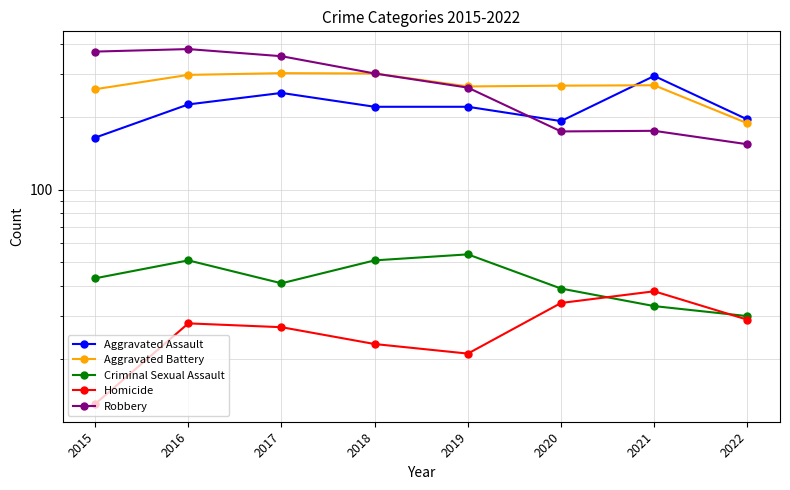

What is the value of the Robbery point at the 4th from the left?

302